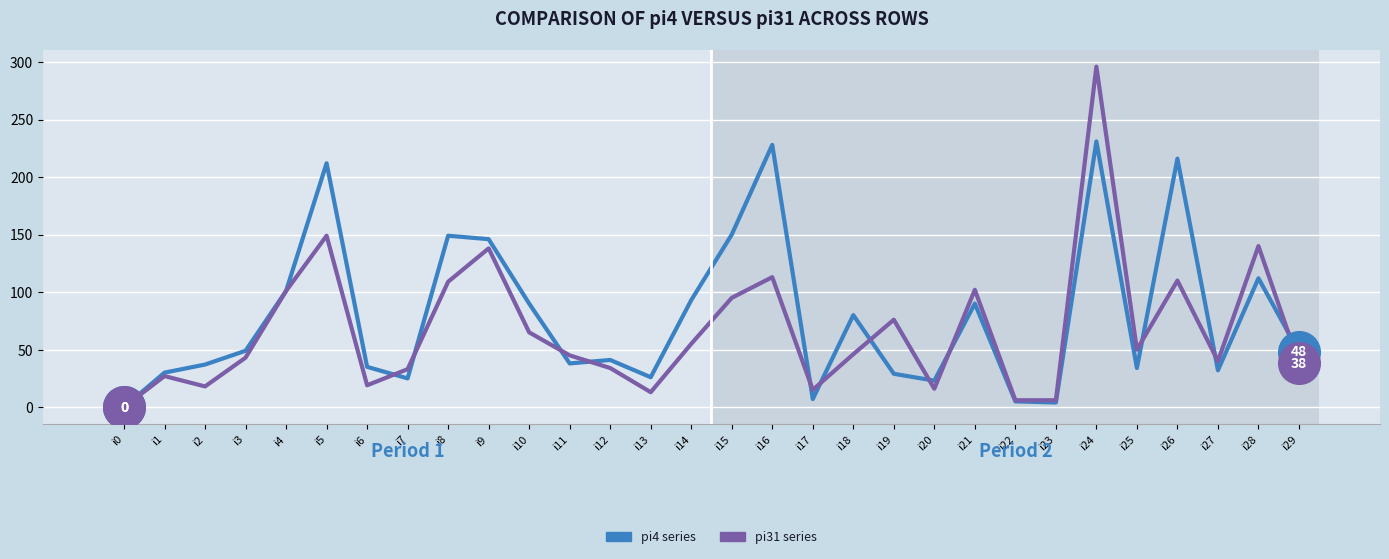

What is the maximum value shown in the chart?

296